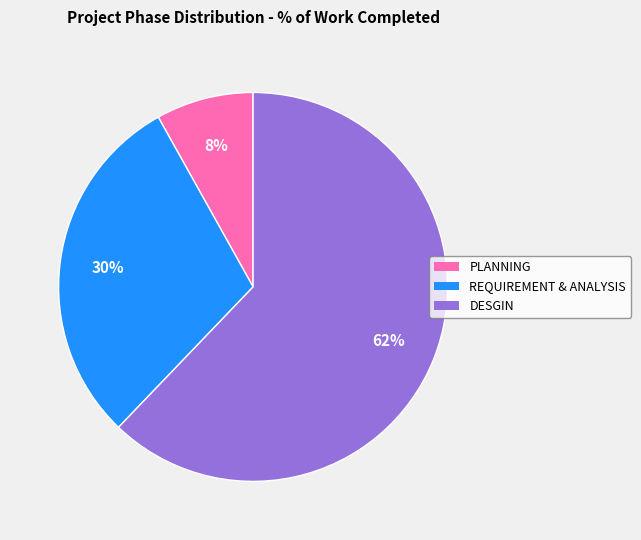

Rank the categories by value from lowest to highest.

PLANNING, REQUIREMENT & ANALYSIS, DESGIN